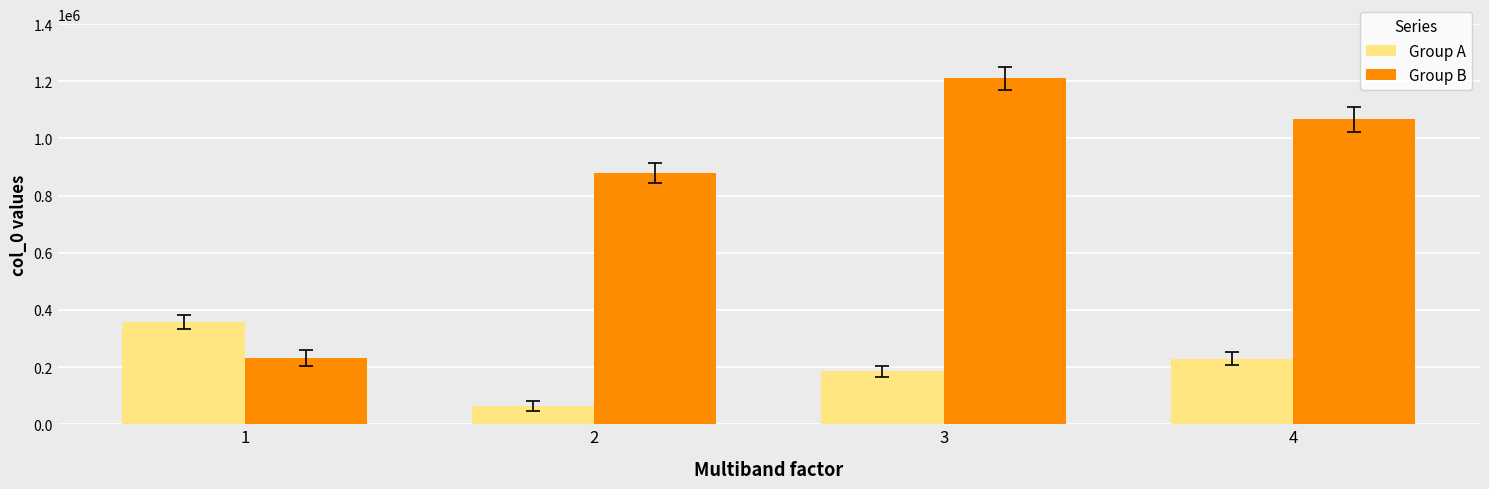

What is the value of the Group B bar at the 4th from the left?

1066709